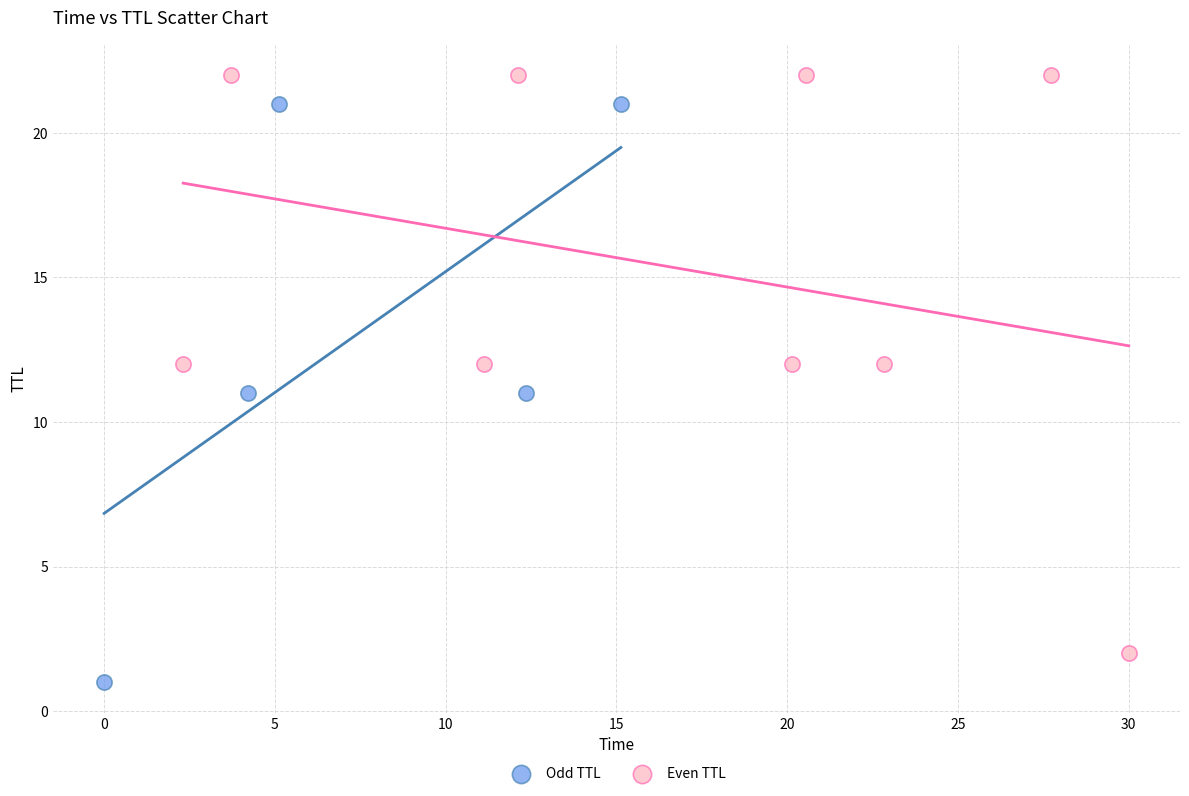

Which series reaches the minimum Y coordinate?

Odd TTL